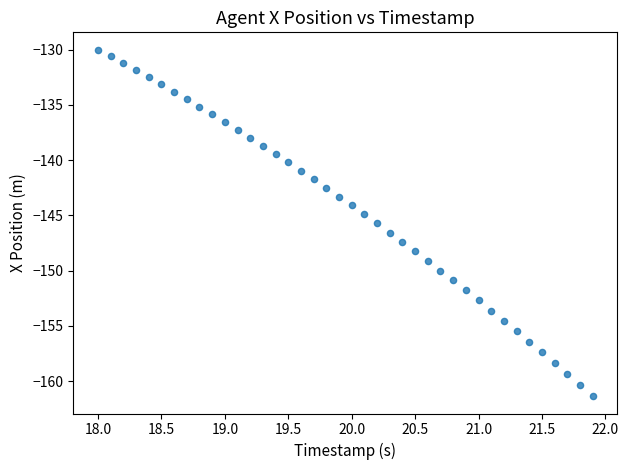

What is the range of X values (max minus min)?

3.9